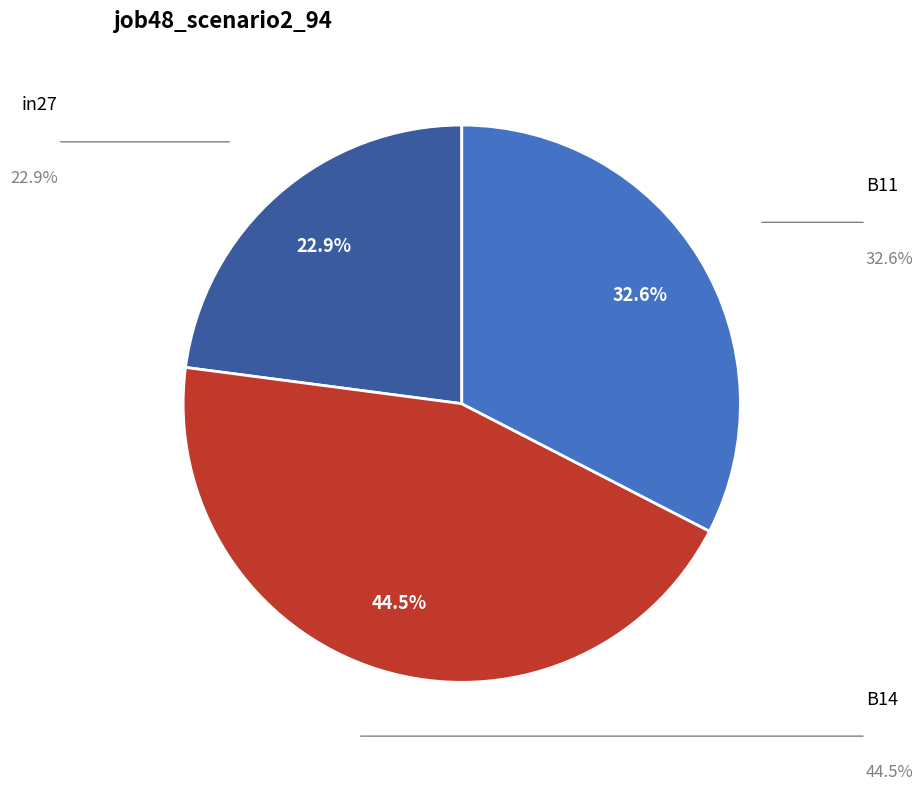

Does any single category account for the majority?

No